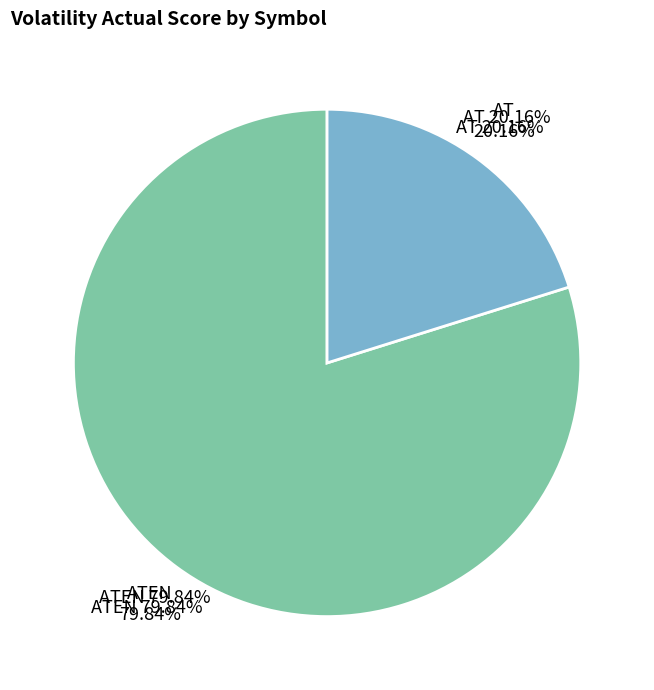

What percentage is the AT slice, to the nearest percent?

20%